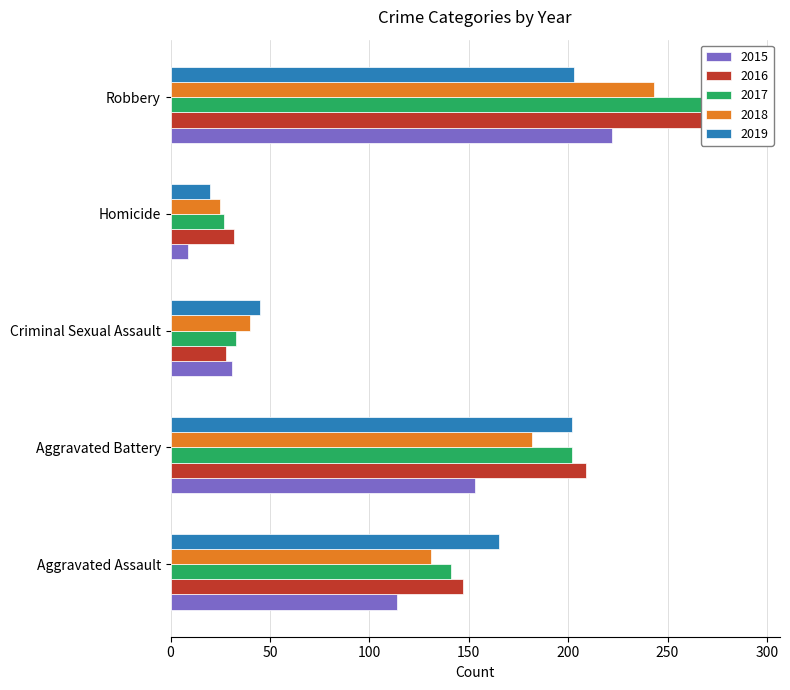

Does the chart contain any negative values?

No